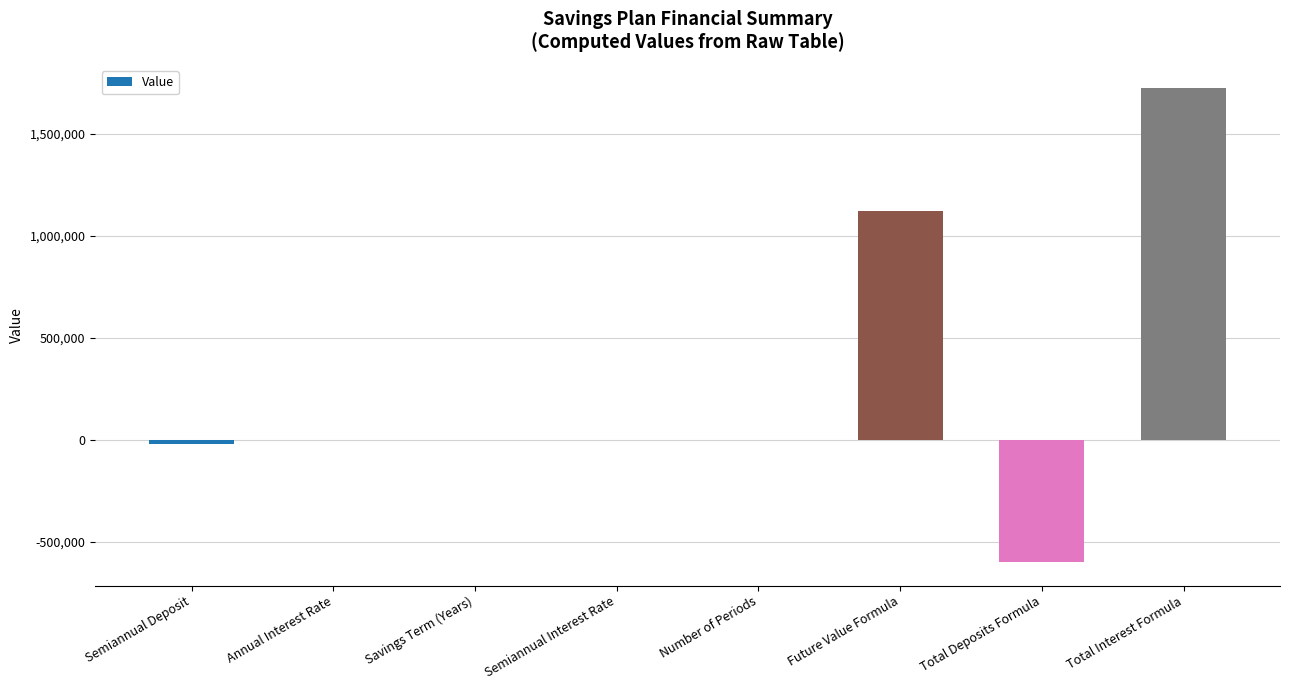

Between Annual Interest Rate and Future Value Formula, which is larger?

Future Value Formula